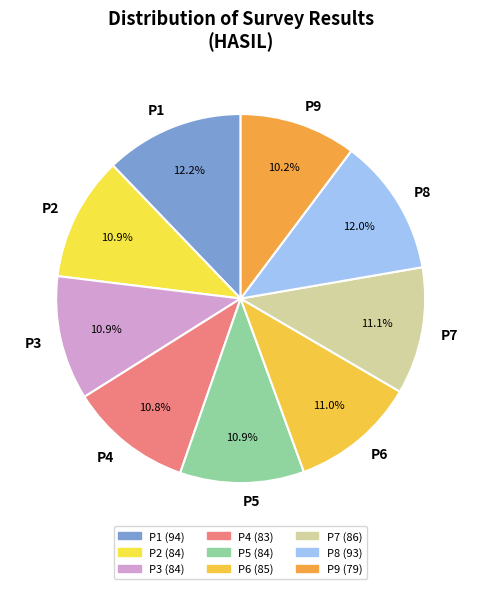

The P5 slice represents 11% of the pie. True or false?

True